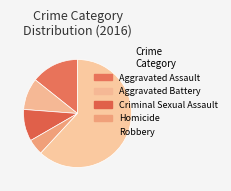

Combined, do Aggravated Battery and Aggravated Assault account for over 50%?

No